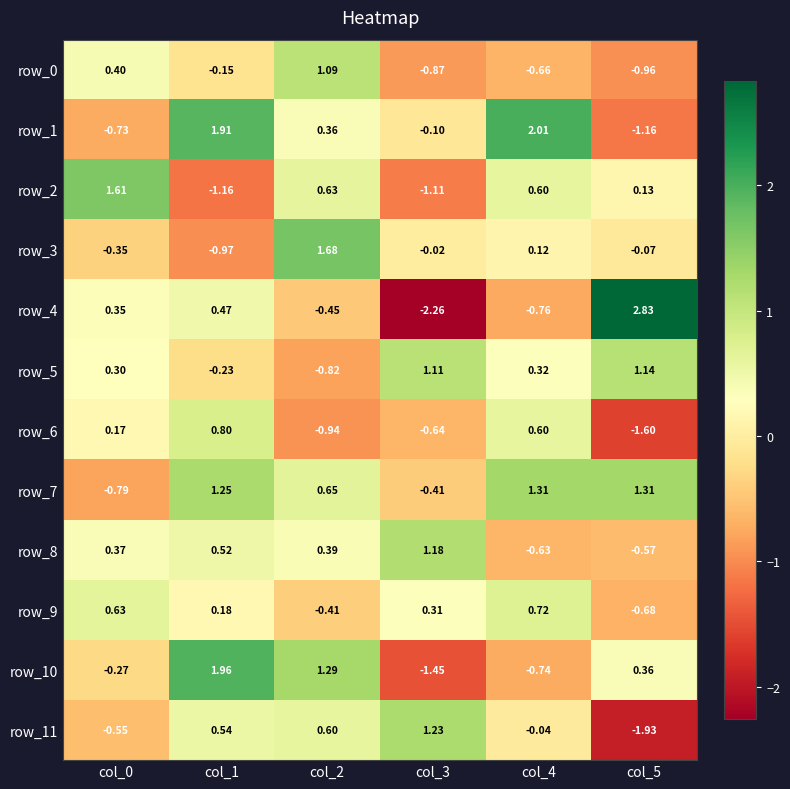

Which series has the largest total across all categories?

row_7